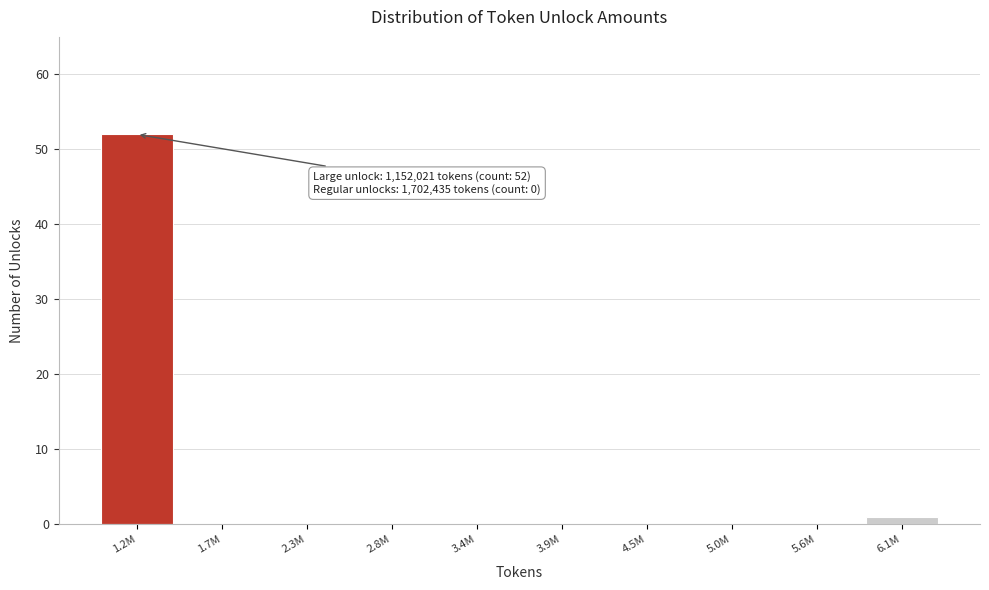

Reading left to right, extract all data points from this chart.

1.2M=52	1.7M=0	2.3M=0	2.8M=0	3.4M=0	3.9M=0	4.5M=0	5.0M=0	5.6M=0	6.1M=1